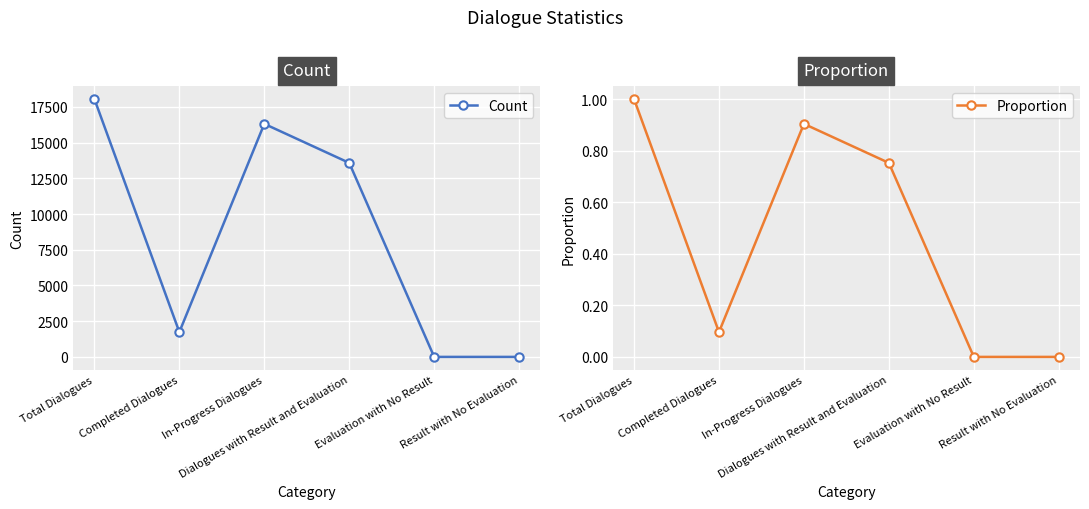

Reading left to right, what are all the values shown in this chart?

Count: Total Dialogues=18051.0	Completed Dialogues=1739.0	In-Progress Dialogues=16312.0	Dialogues with Result and Evaluation=13579.0	Evaluation with No Result=0.0	Result with No Evaluation=0.0
Proportion: Total Dialogues=1.0	Completed Dialogues=0.1	In-Progress Dialogues=0.9	Dialogues with Result and Evaluation=0.8	Evaluation with No Result=0.0	Result with No Evaluation=0.0